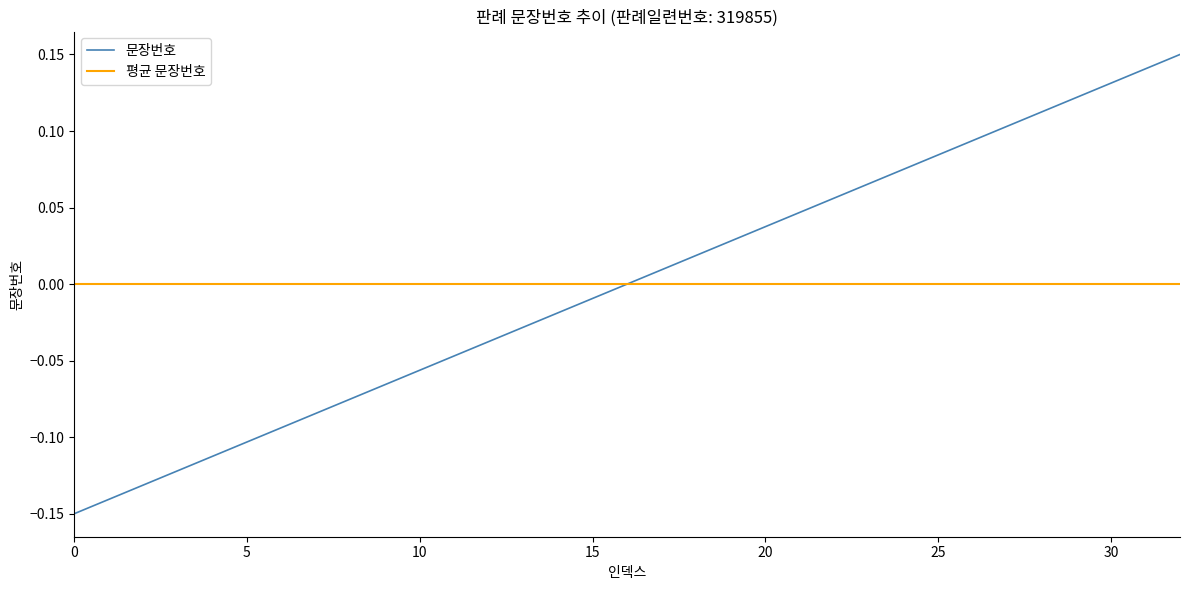

What are all the series names shown in the legend?

문장번호, 평균 문장번호